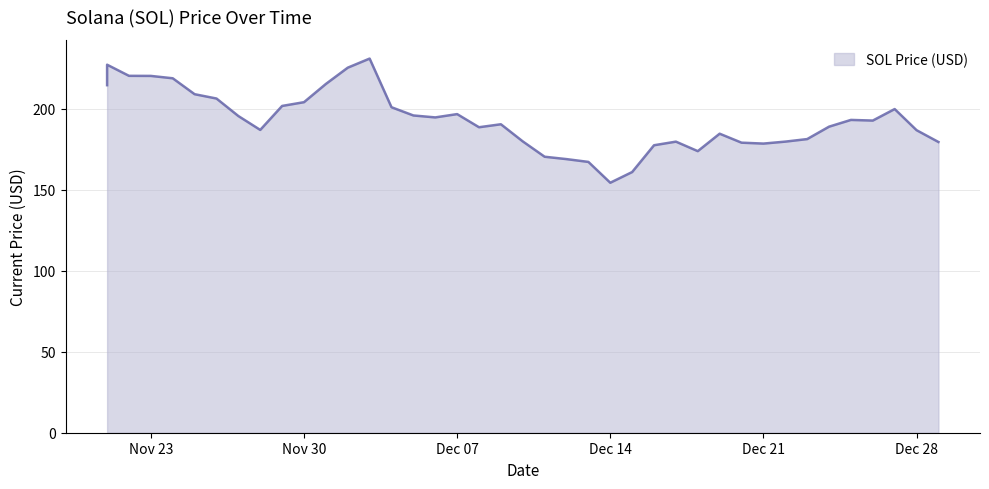

What is the label of the 28th point from the left?

12/17/2021